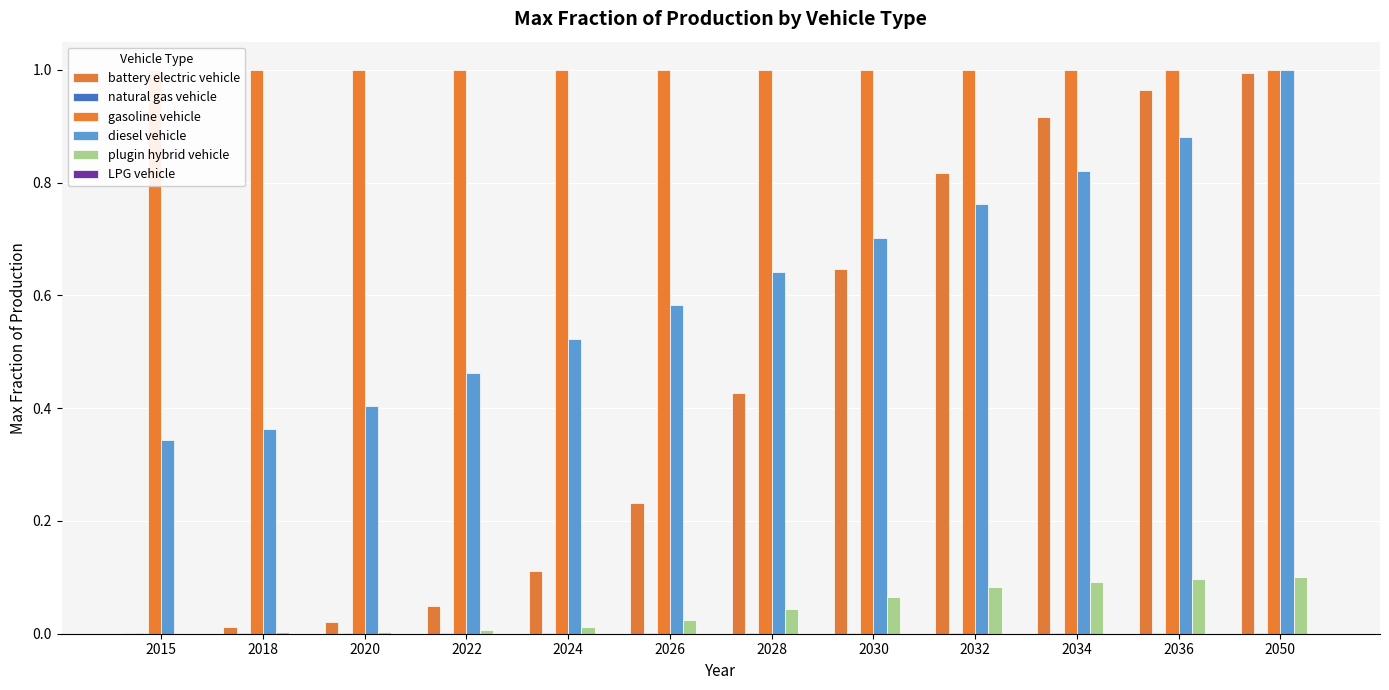

What is the sum of the gasoline vehicle values at 2032 and 2030?

2.0